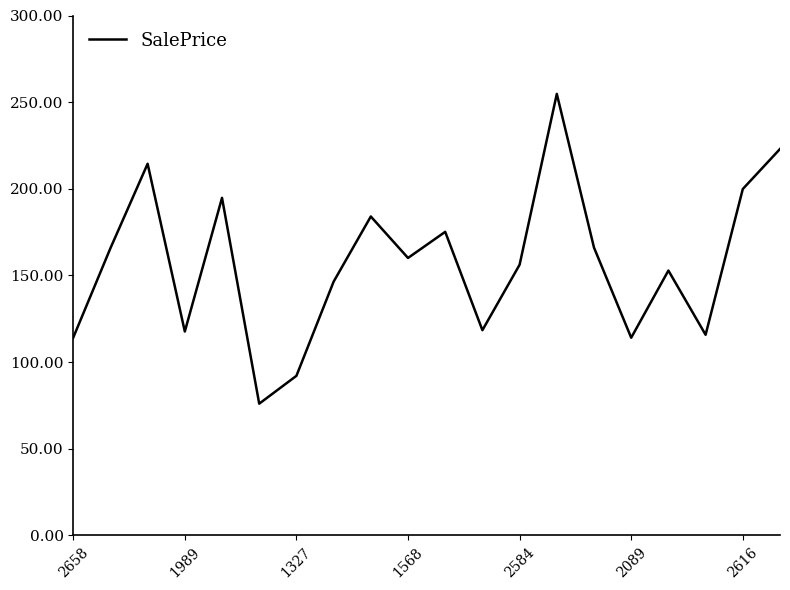

How many interior local valleys (lower than both neighbors) does the data have?

6